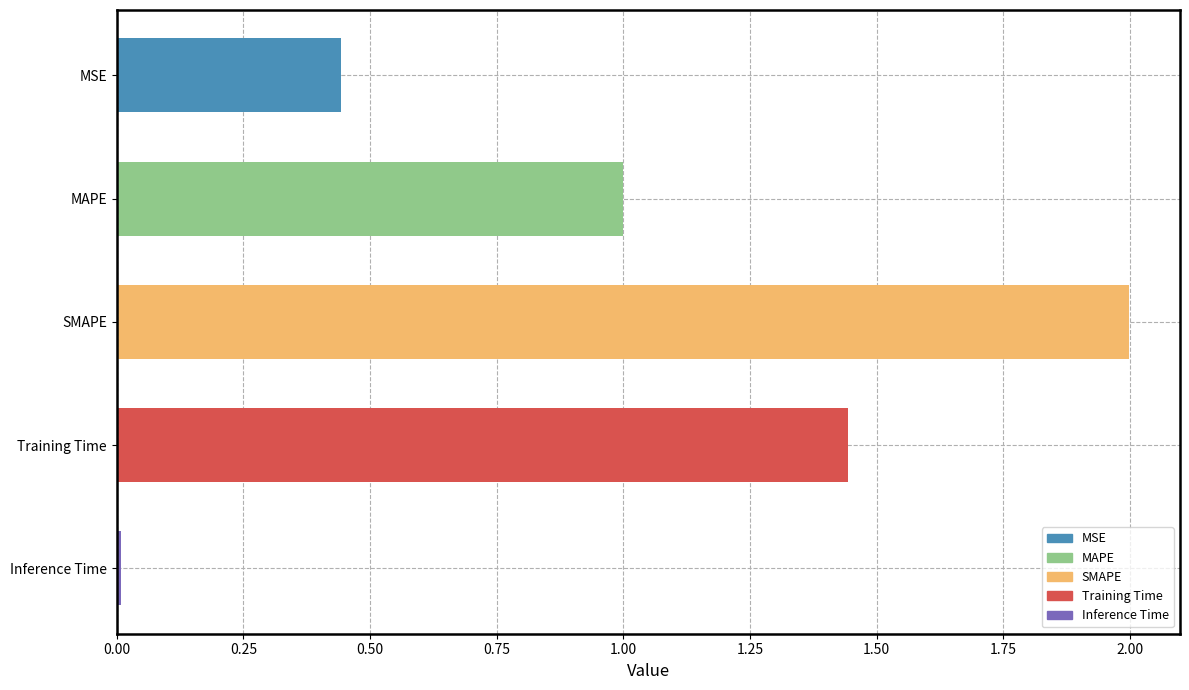

At which category does the chart reach its peak across all series?

SMAPE